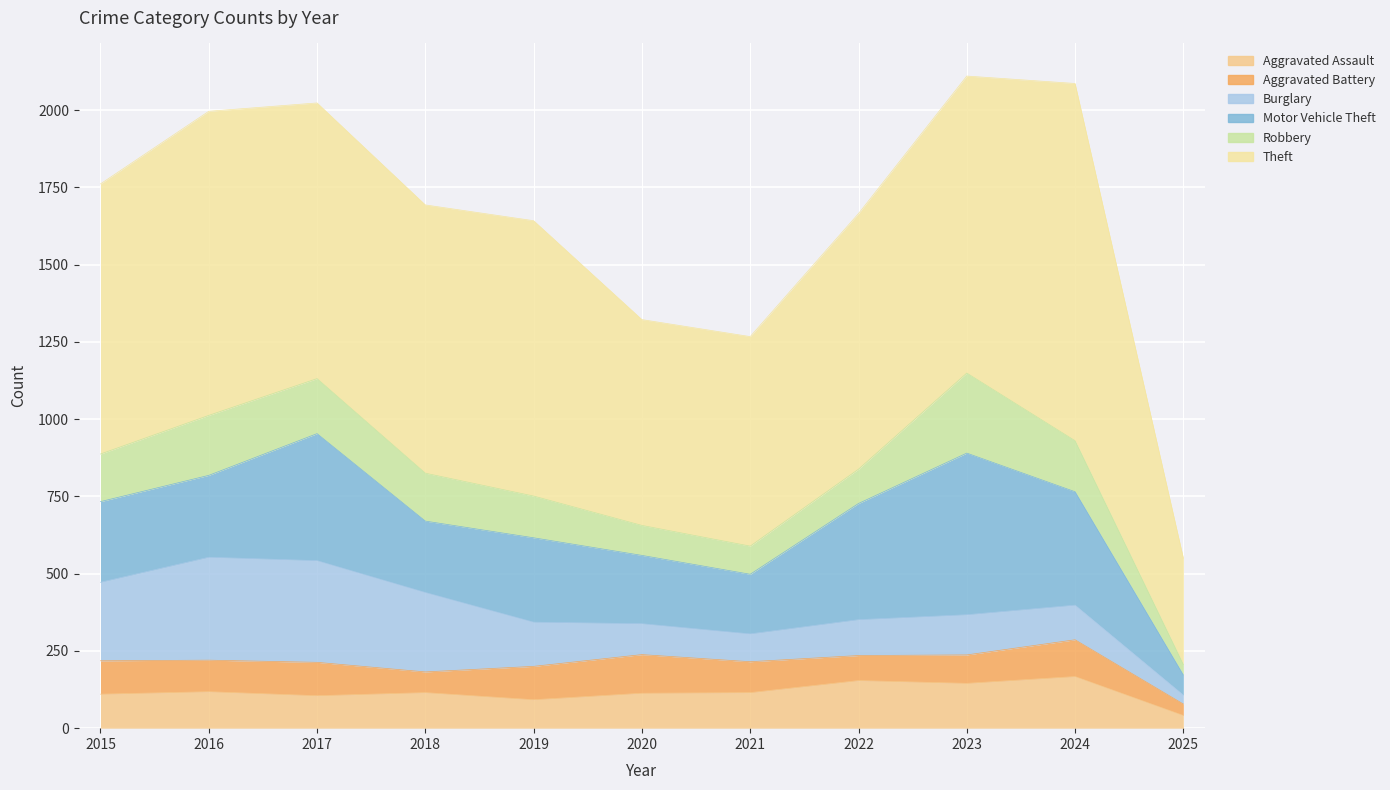

True or false: Motor Vehicle Theft and Robbery intersect in this chart.

False